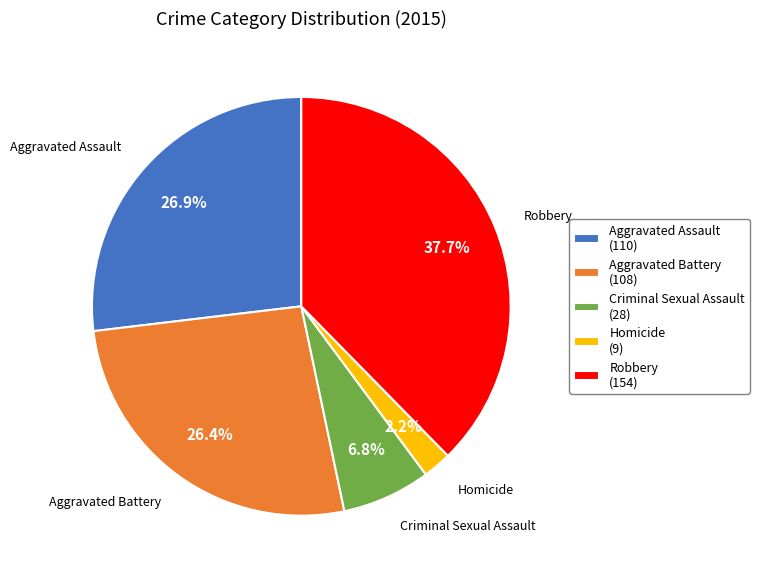

The Robbery slice represents 38% of the pie. True or false?

True